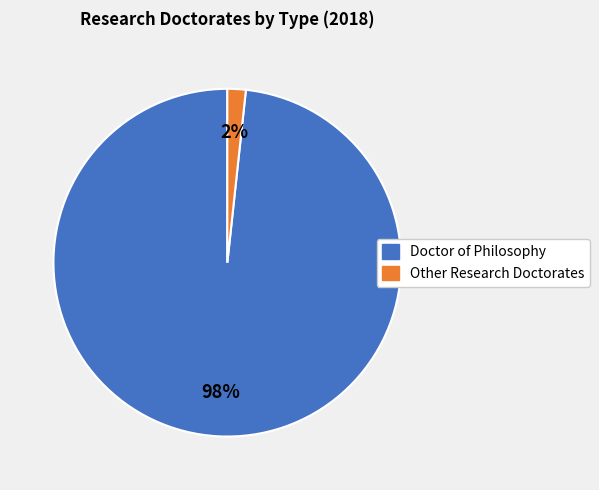

To the nearest percent, what is the average slice percentage?

50%